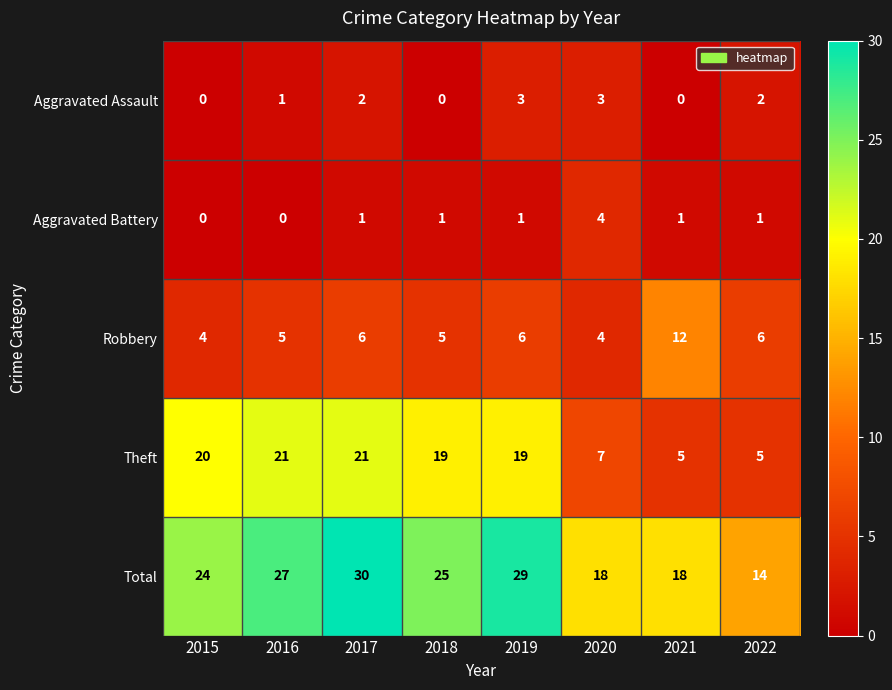

What is the difference between the Total values at 2015 and 2016?

3